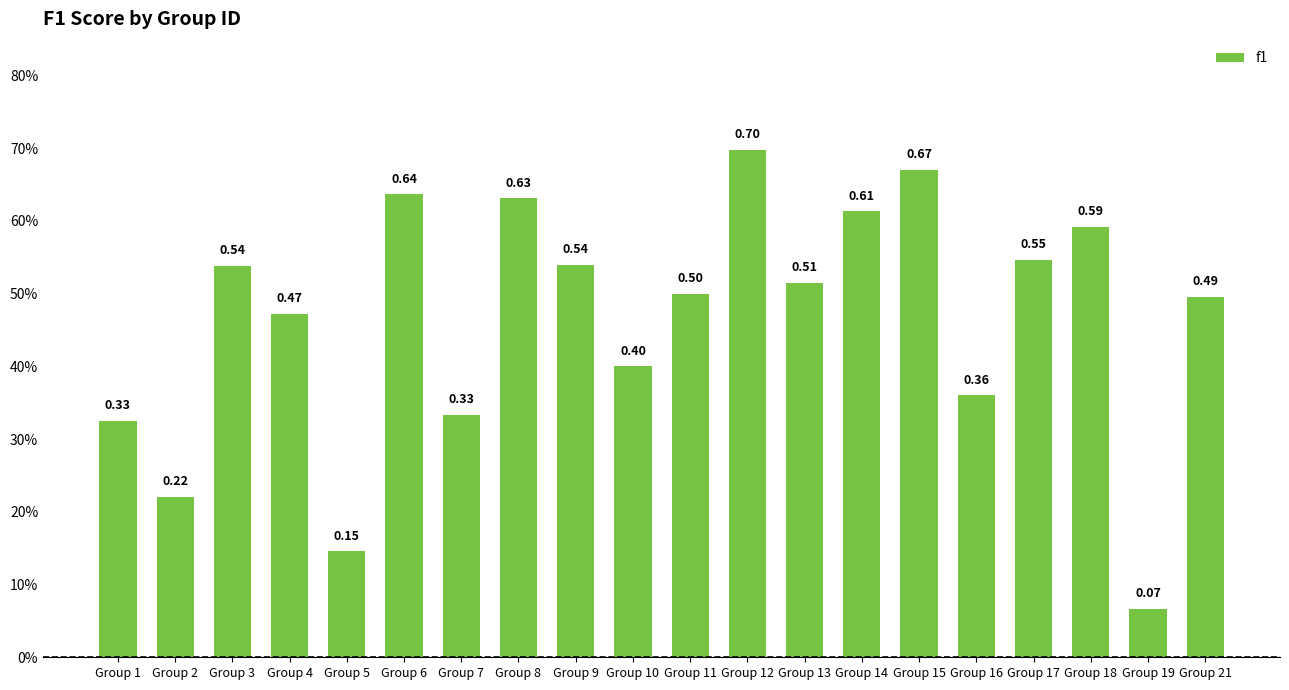

The chart shows a value of 0.3 at Group 1. True or false?

True